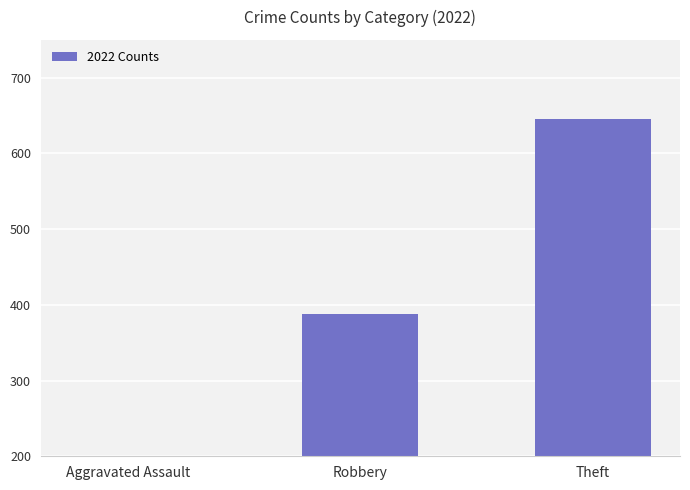

What is the maximum value shown in the chart?

646